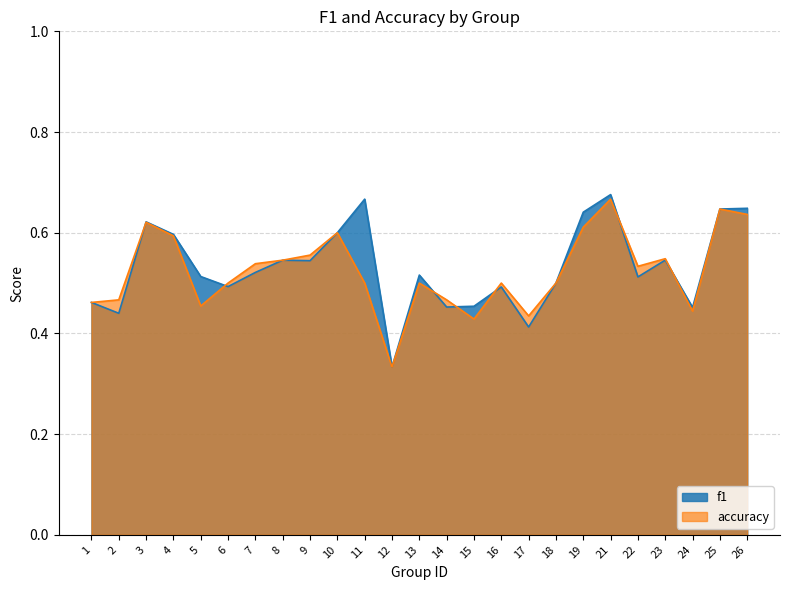

Reading left to right, what are all the values shown in this chart?

f1: 1=0.5	2=0.4	3=0.6	4=0.6	5=0.5	6=0.5	7=0.5	8=0.5	9=0.5	10=0.6	11=0.7	12=0.3	13=0.5	14=0.5	15=0.5	16=0.5	17=0.4	18=0.5	19=0.6	21=0.7	22=0.5	23=0.5	24=0.5	25=0.6	26=0.6
accuracy: 1=0.5	2=0.5	3=0.6	4=0.6	5=0.5	6=0.5	7=0.5	8=0.5	9=0.6	10=0.6	11=0.5	12=0.3	13=0.5	14=0.5	15=0.4	16=0.5	17=0.4	18=0.5	19=0.6	21=0.7	22=0.5	23=0.5	24=0.4	25=0.6	26=0.6